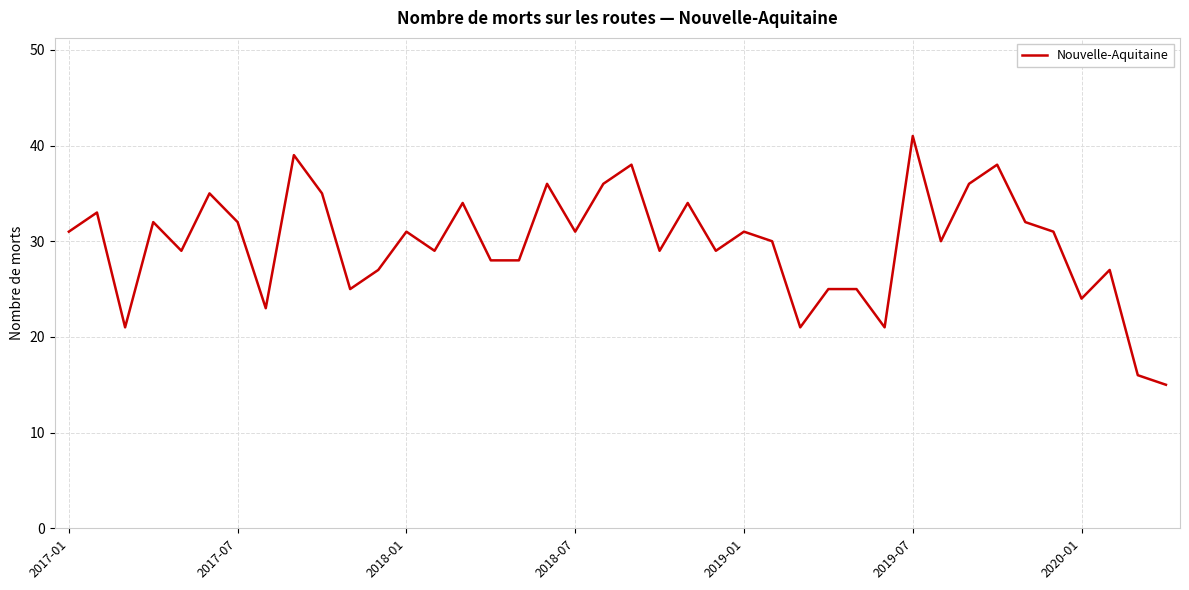

What is the sum of all values?

1188